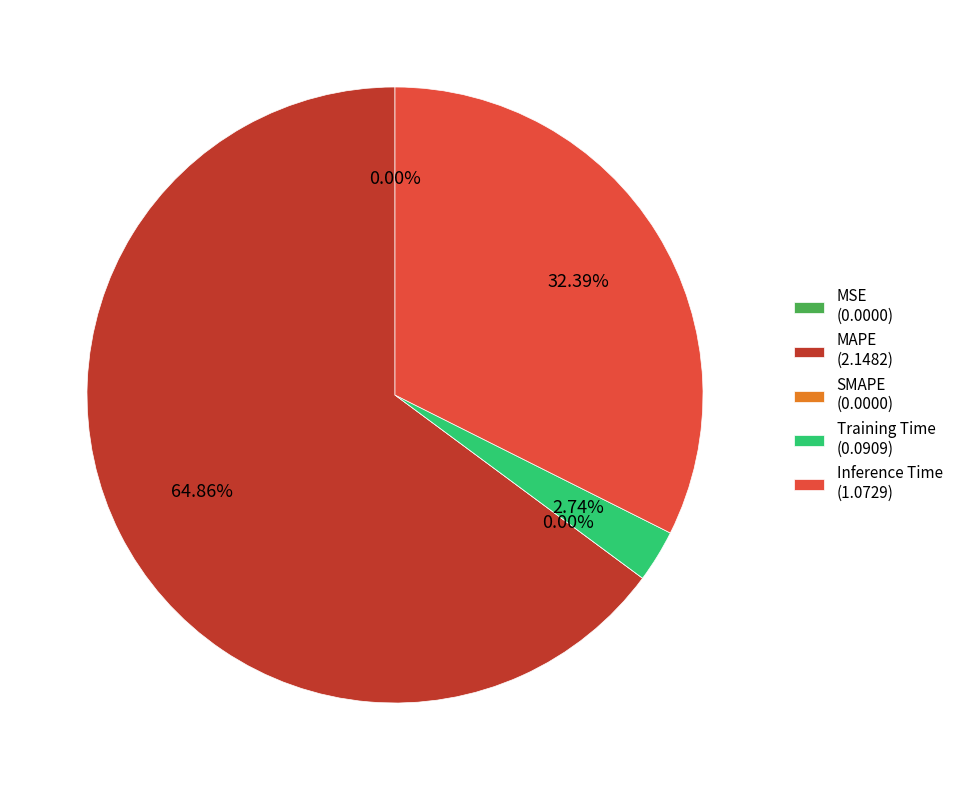

Is there a majority slice in this chart?

Yes